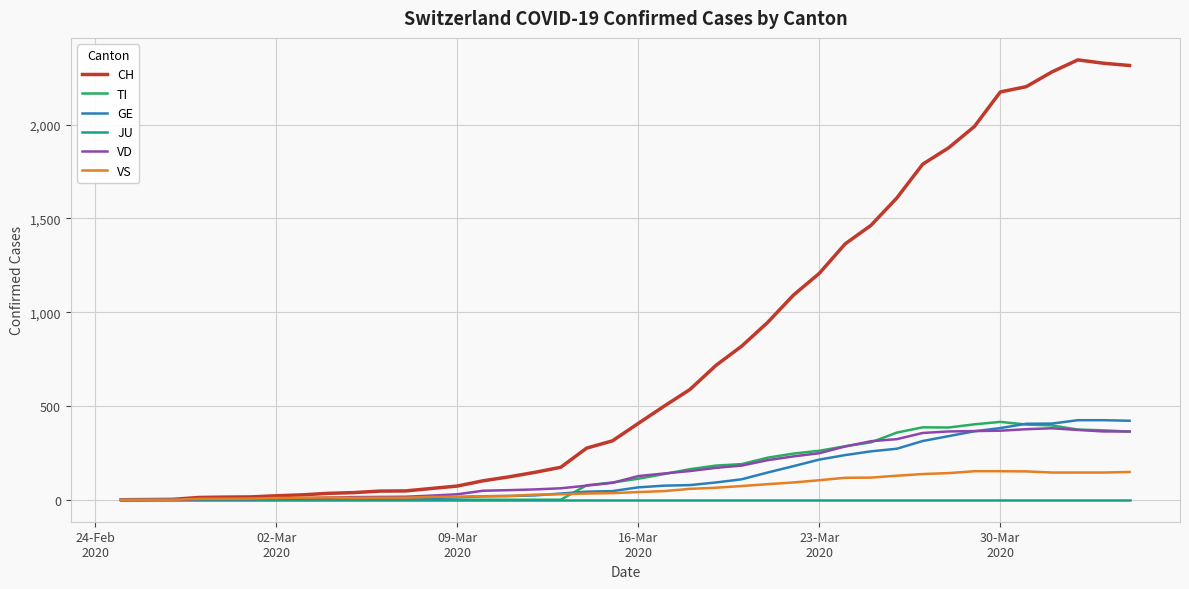

Which series has the widest spread of values?

CH